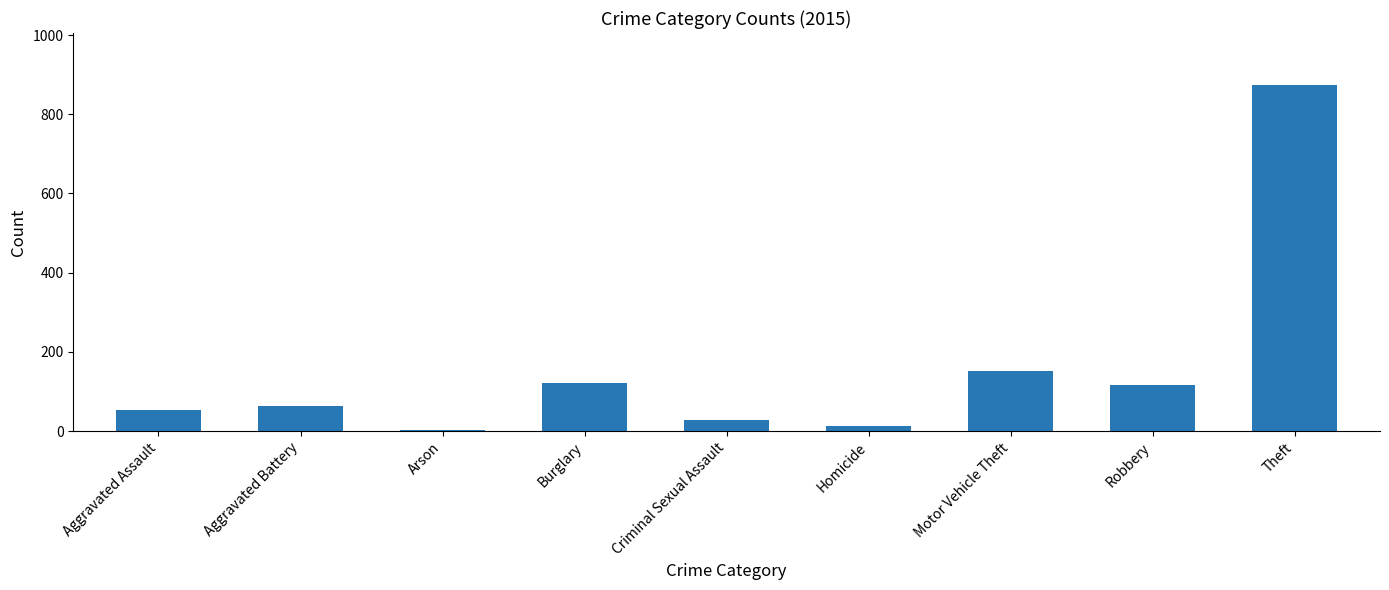

The chart shows a value of 117 at Robbery. True or false?

True